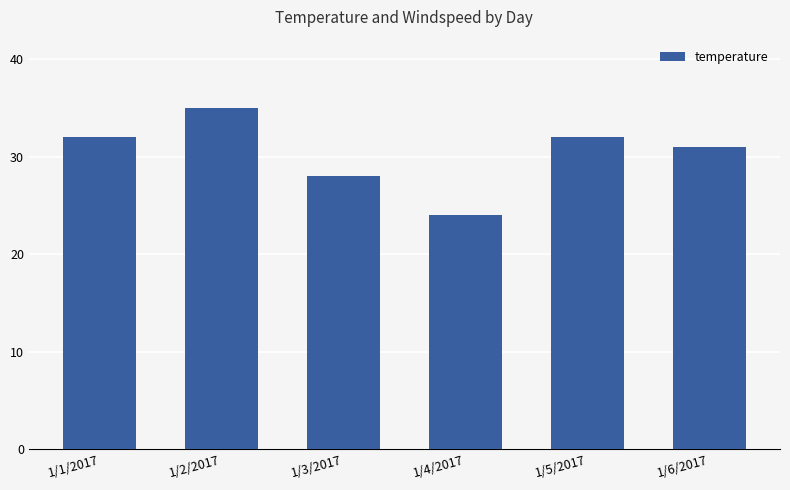

True or false: the data shows 28 at 1/3/2017.

True